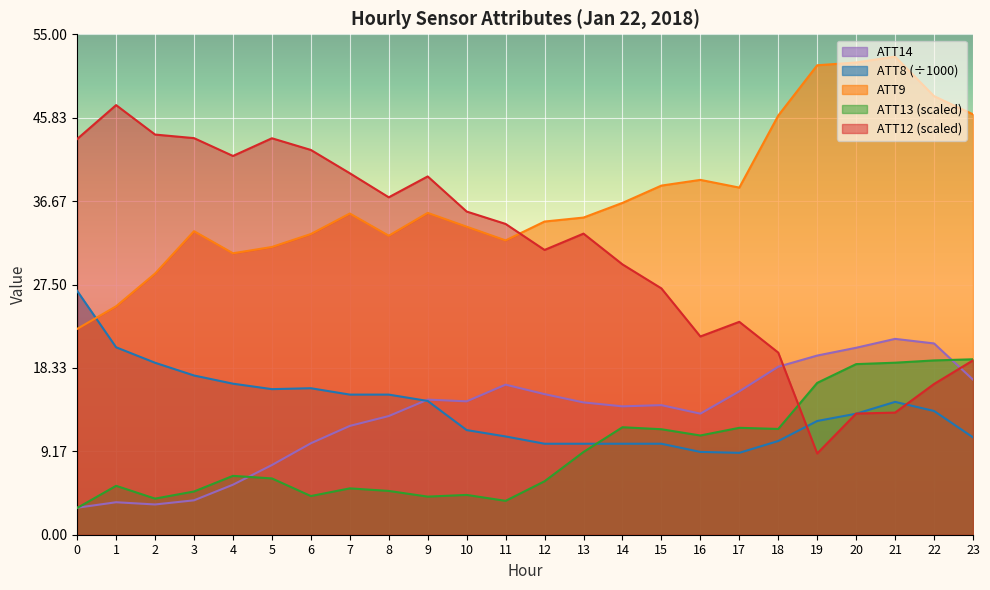

What is the difference between the maximum and minimum values in the ATT8 series?

17.8